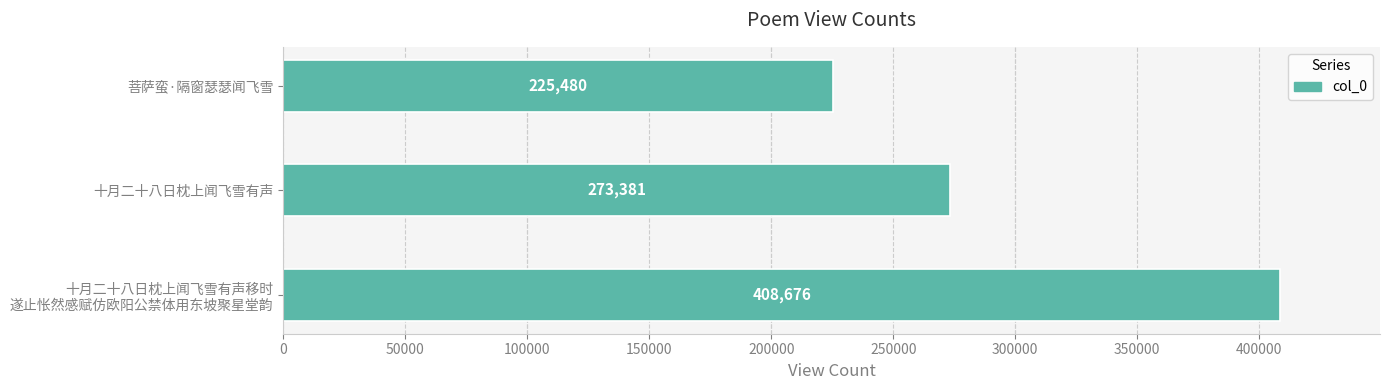

True or false: the data shows 273381 at 十月二十八日枕上闻飞雪有声.

True